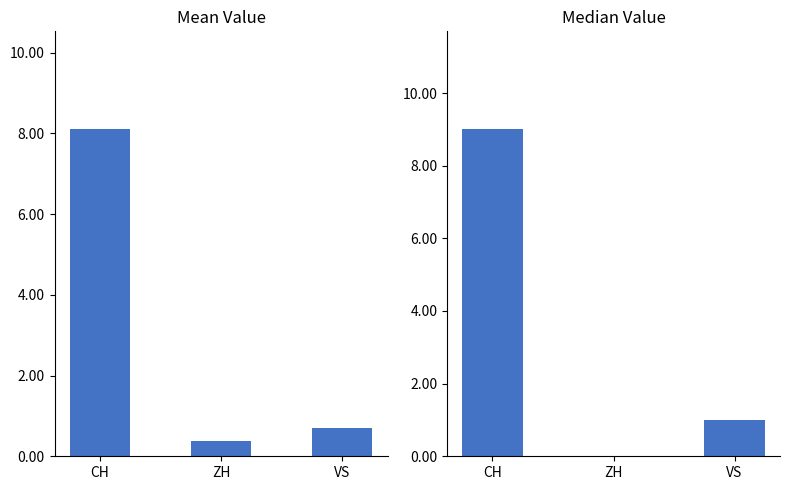

How many categories are shown in the chart?

3